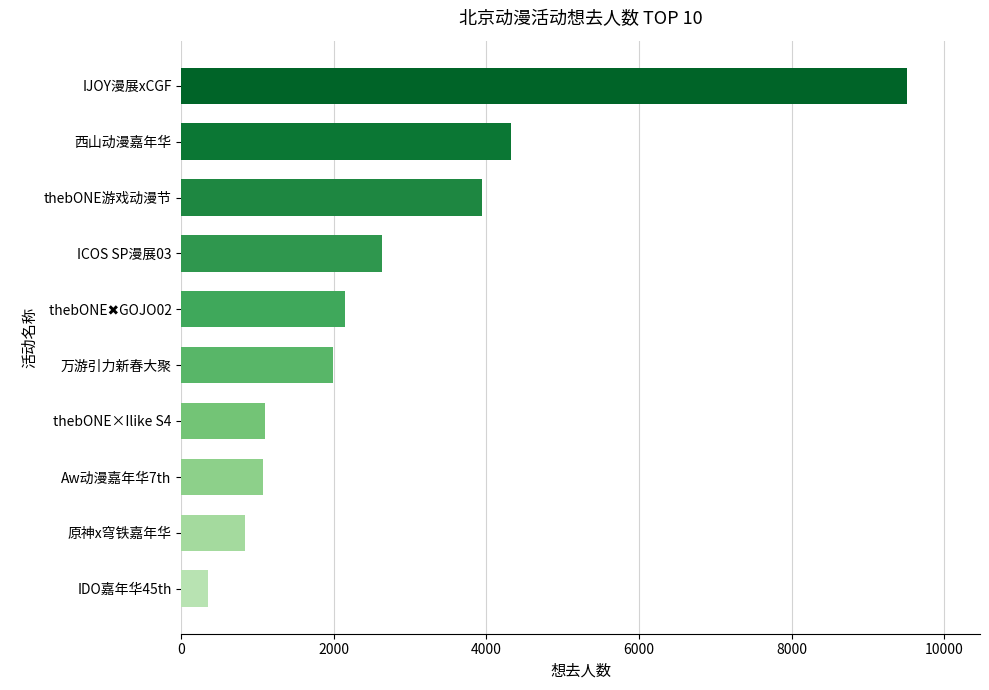

What is the sum of all values?

27889